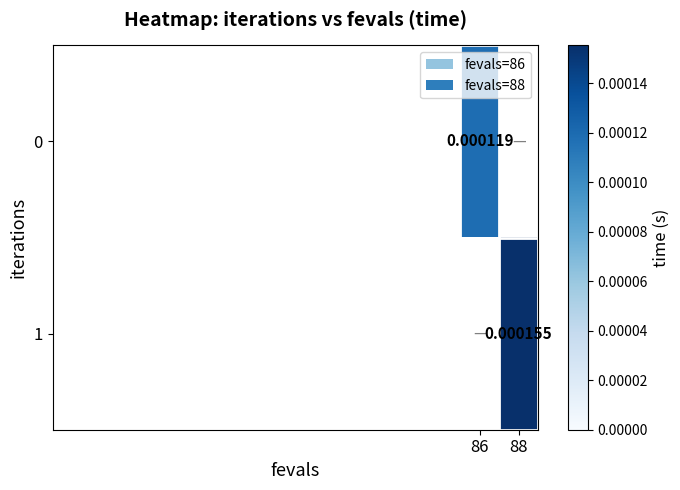

Is the value of 1 at 88 greater than the value of 0 at 86?

Yes